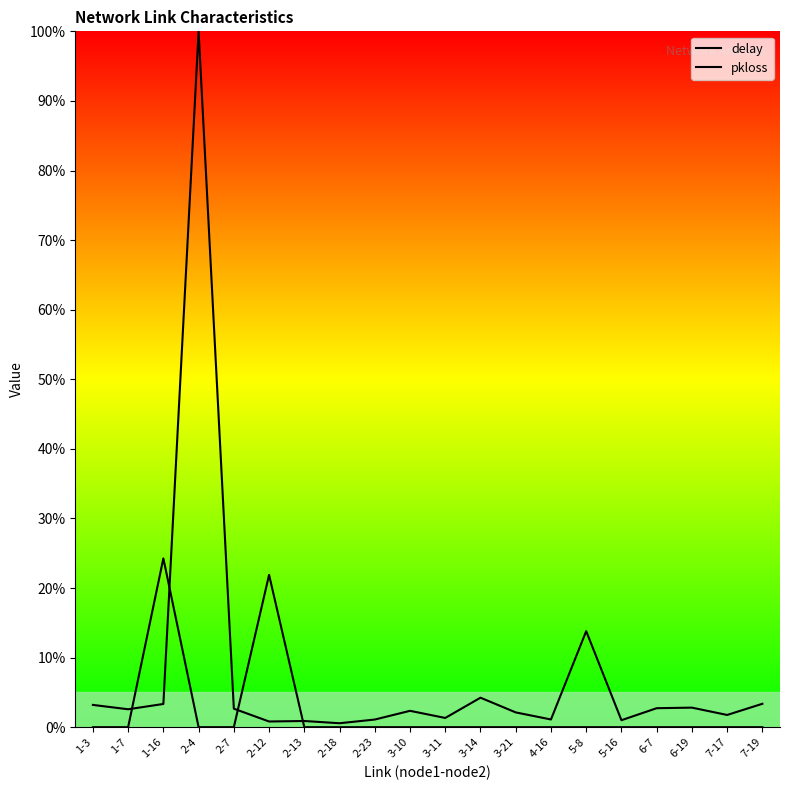

The value of pkloss at 7-19 is 0.0. True or false?

True